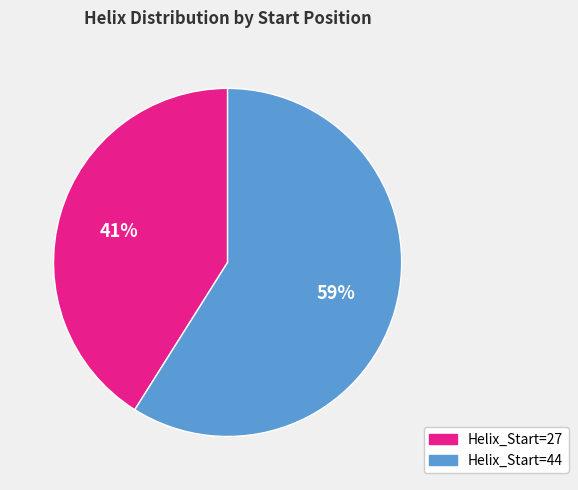

How many slices are in this pie chart?

2